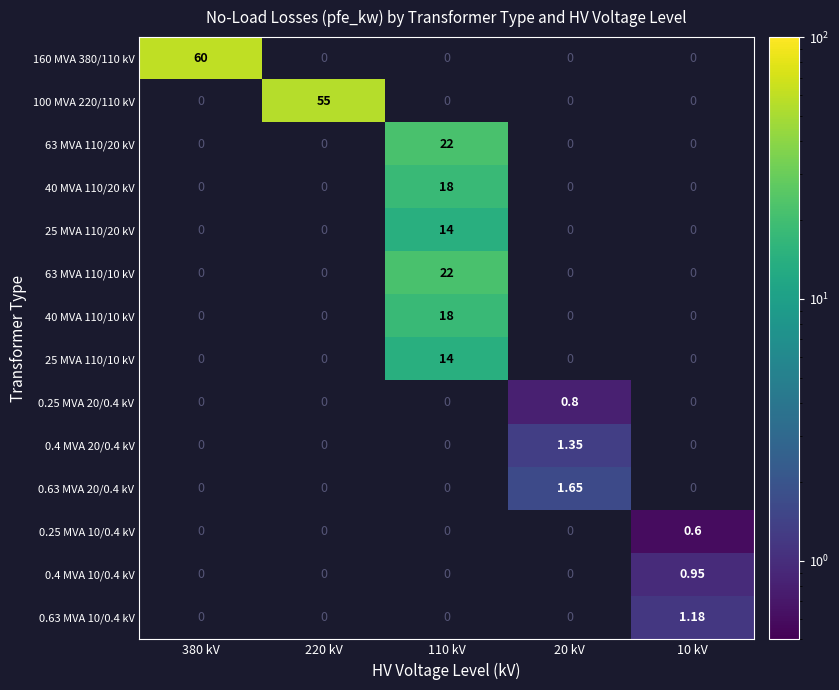

Is the value of 63 MVA 110/10 kV at 380 kV greater than the value of 63 MVA 110/20 kV at 10 kV?

No